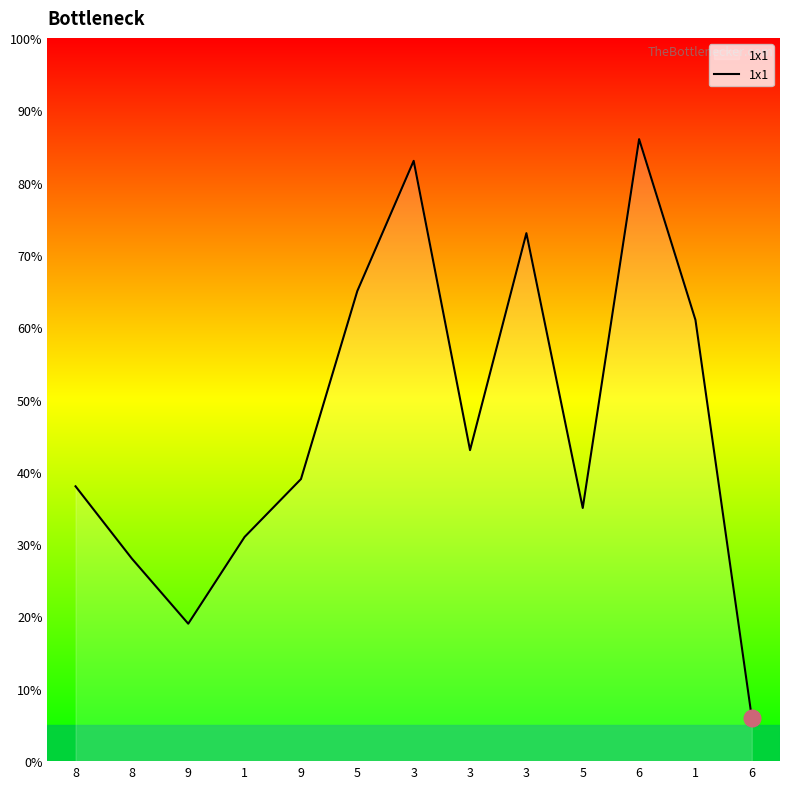

Between 8 and 6, which is larger?

6